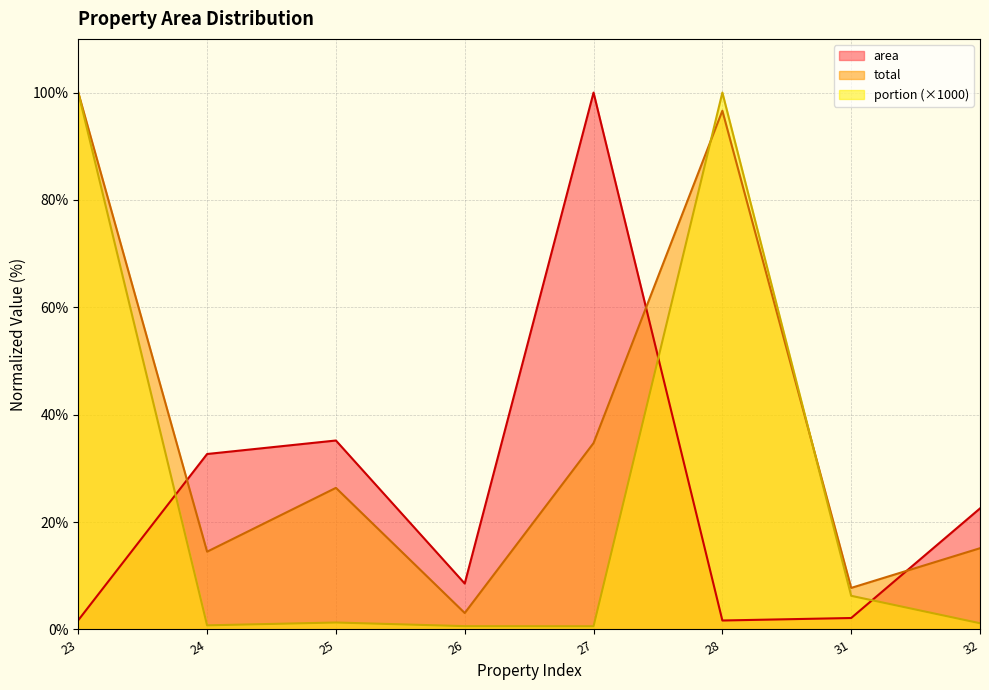

What is the sum of the portion values at 27 and 24?

1.4